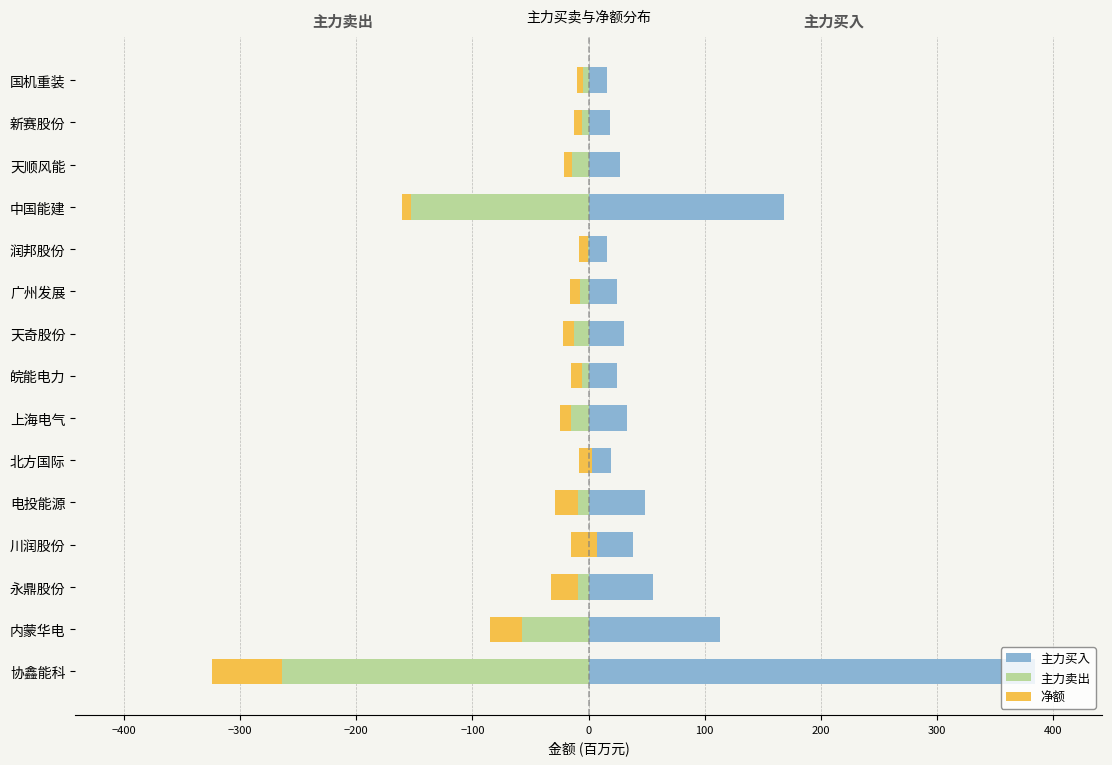

What is the greatest value displayed?

384.4